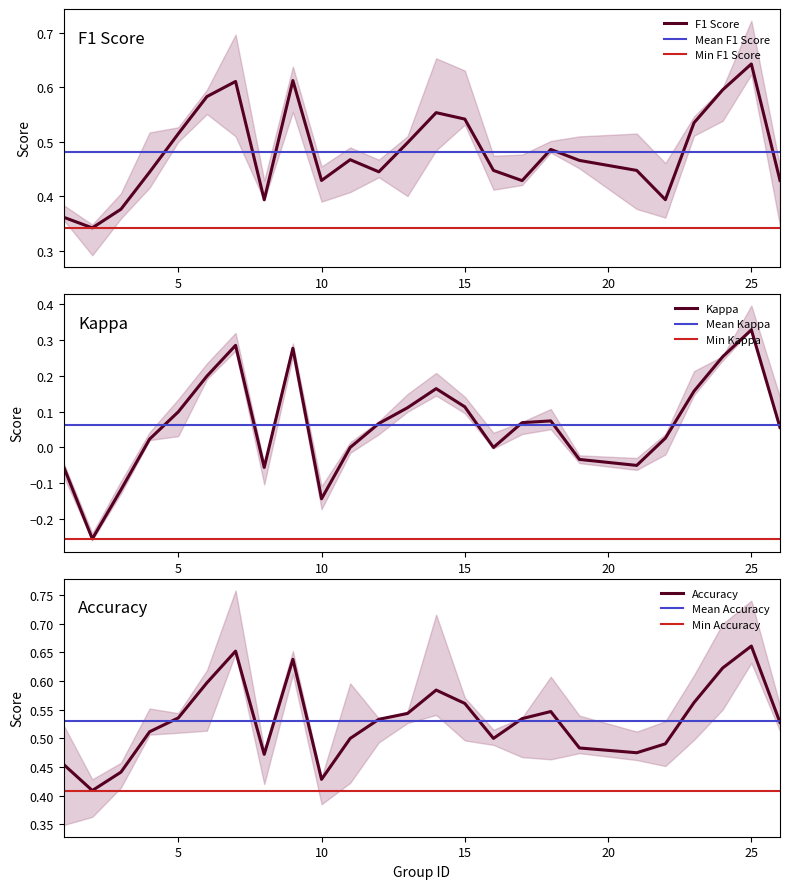

What is the difference between the accuracy values at 24 and 13?

0.1